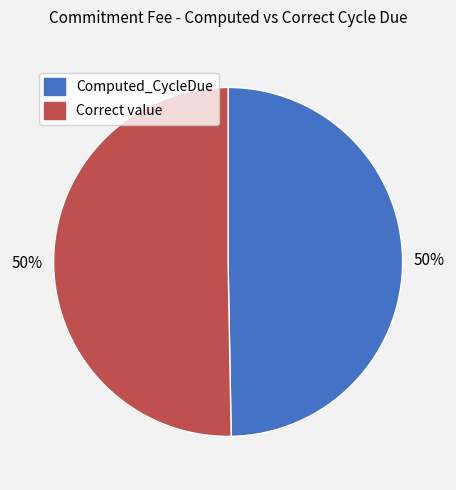

To the nearest percent, what is the average slice percentage?

50%